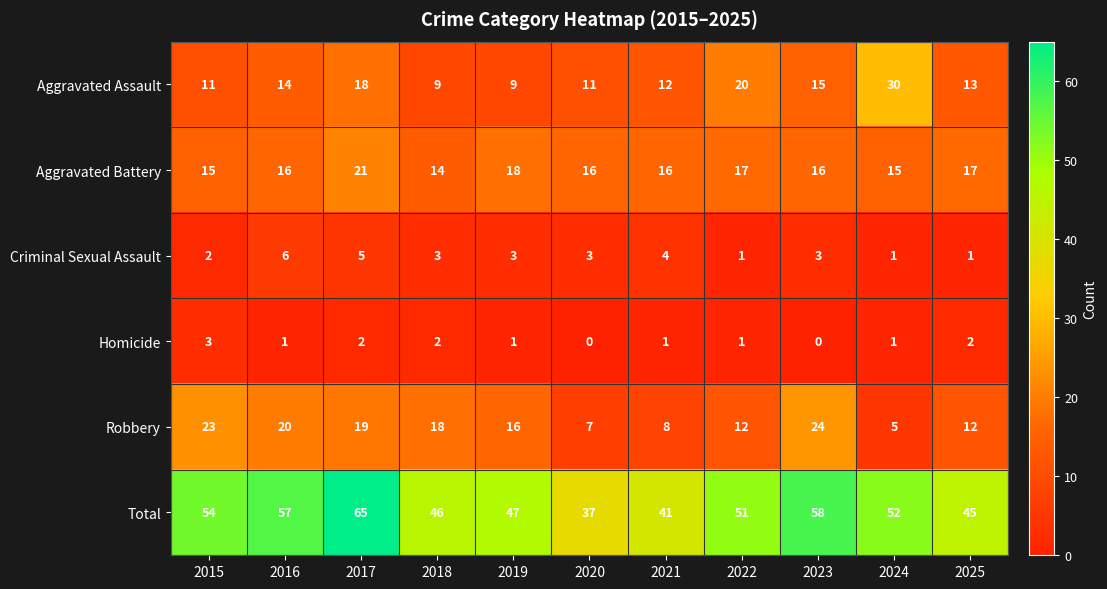

What is the sum of all Criminal Sexual Assault values?

32